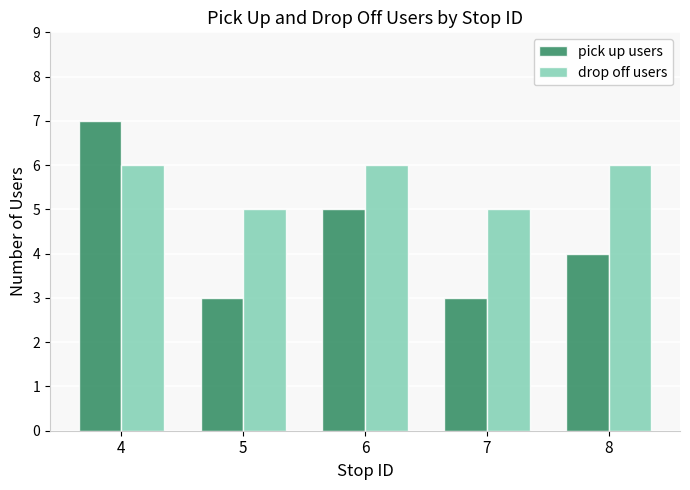

Count the number of categories in the chart.

5